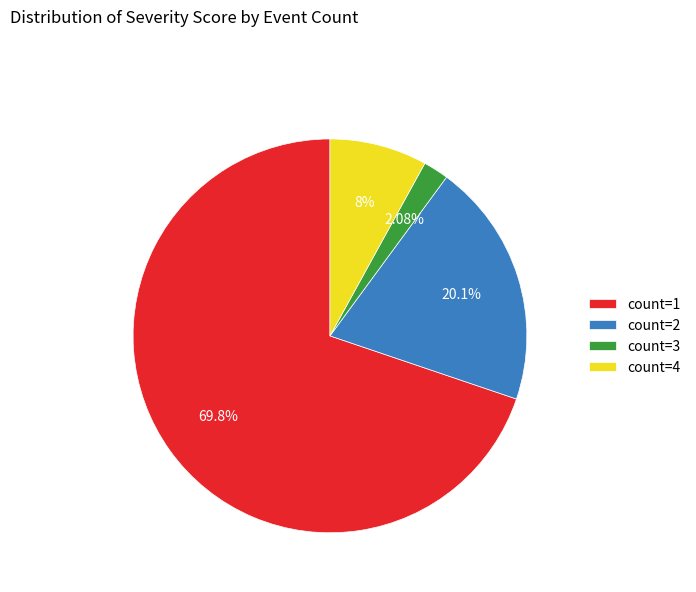

What is the ratio of the value at count=3 to the value at count=4?

0.3